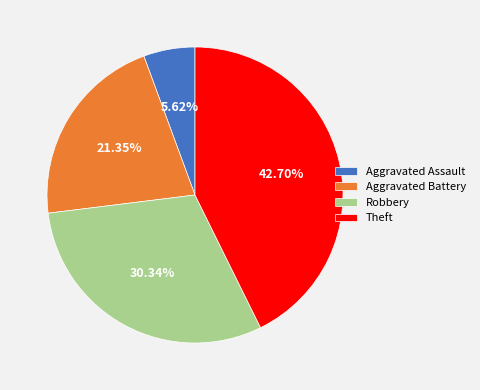

What is the total percentage of Aggravated Battery and Theft?

64.0%